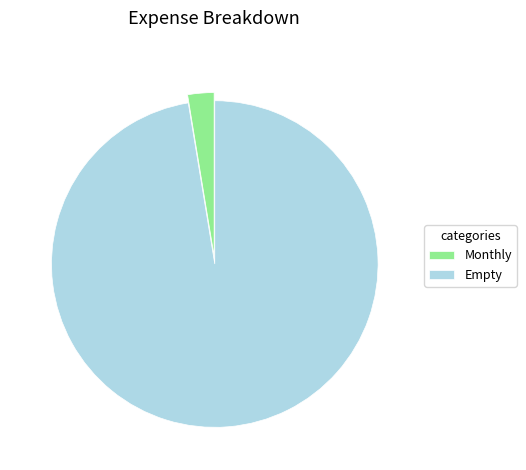

Does Monthly account for over 50% of the chart?

No